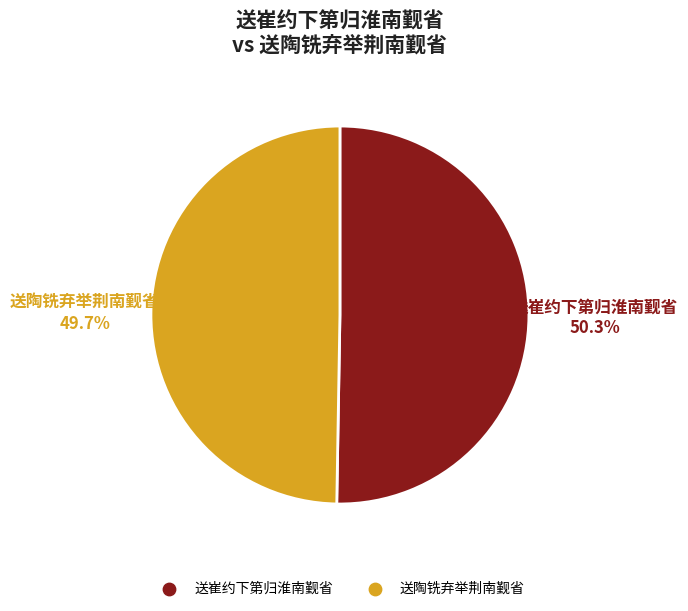

Which category accounts for the majority?

送崔约下第归淮南觐省